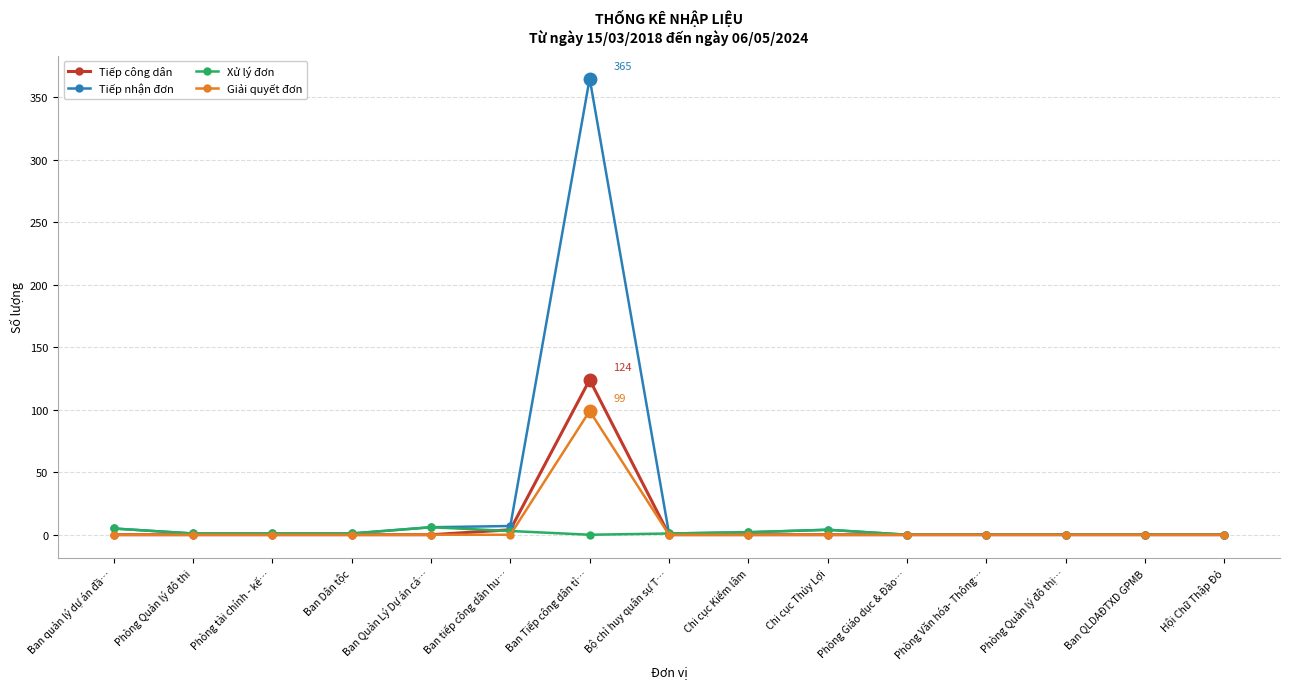

True or false: Xử lý đơn has more than 0 points higher than both neighbors.

True